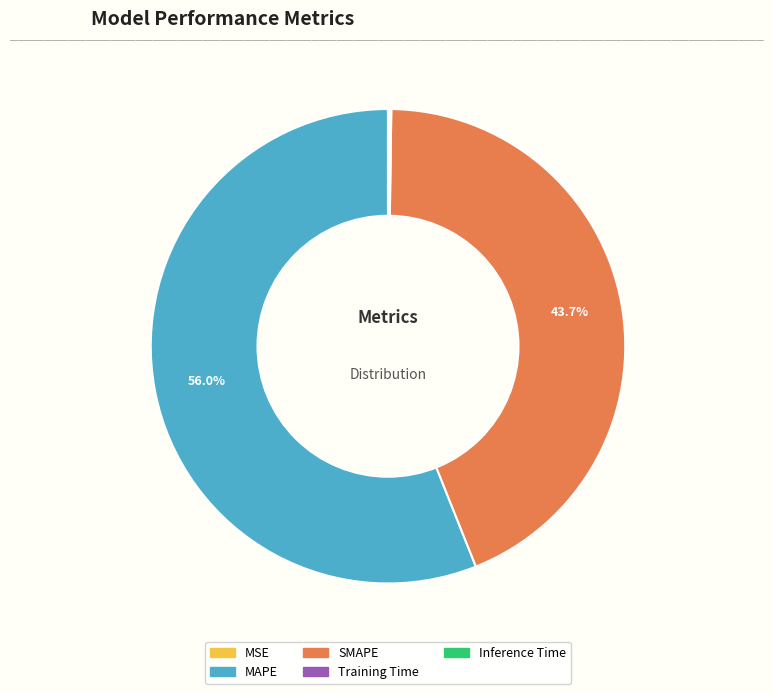

What is the majority slice?

MAPE